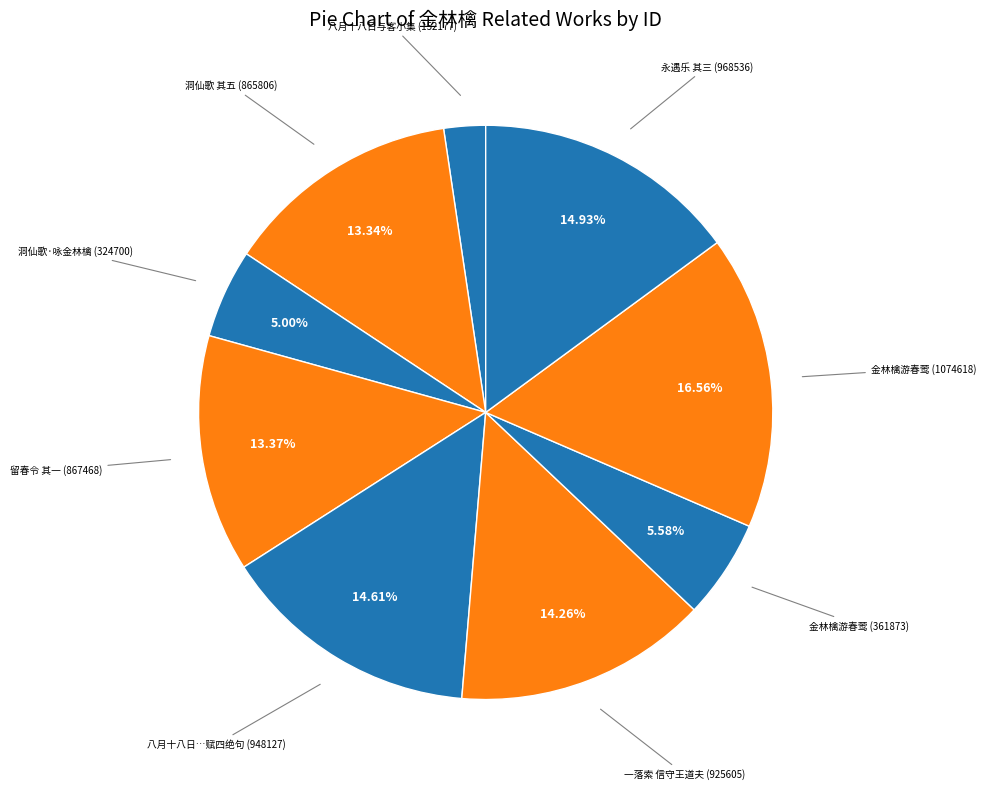

Does 八月十八日与客小集 (152177) account for over 50% of the chart?

No